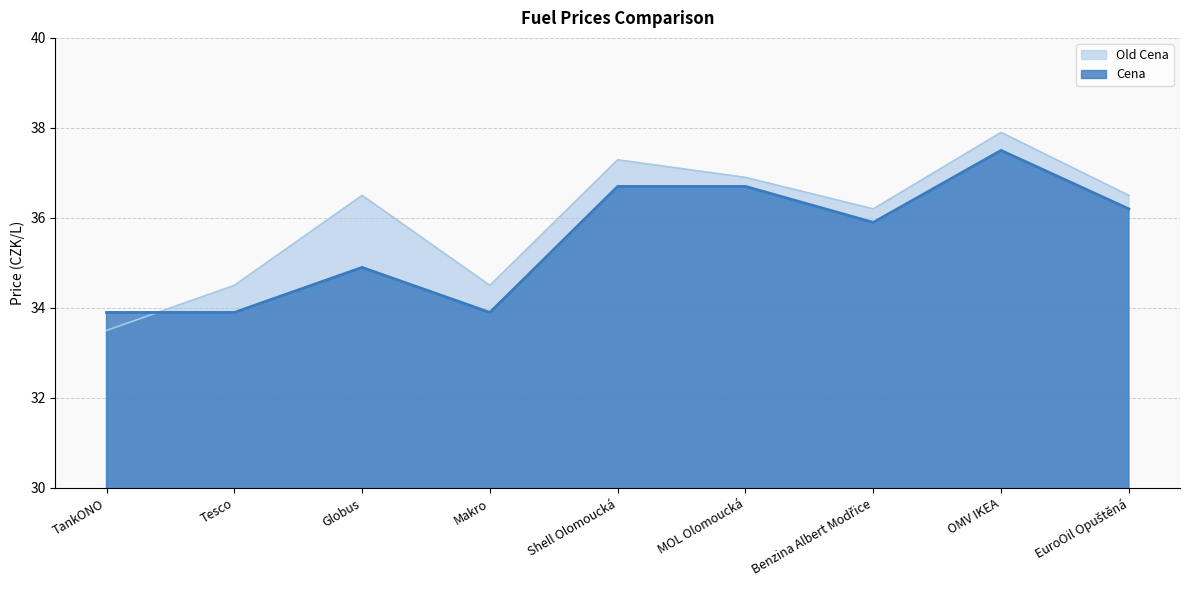

How many series are shown in this chart?

2